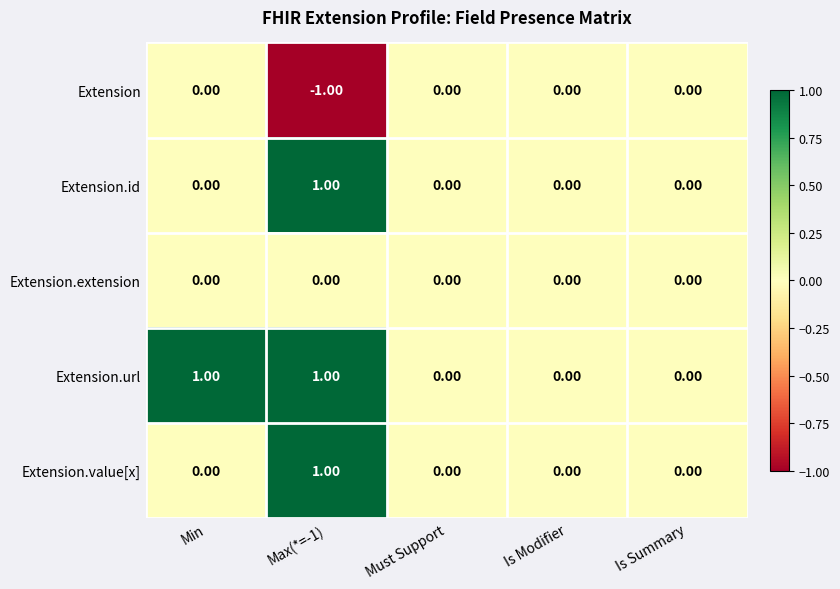

At which category is the sum across all series the highest?

Max(*=-1)